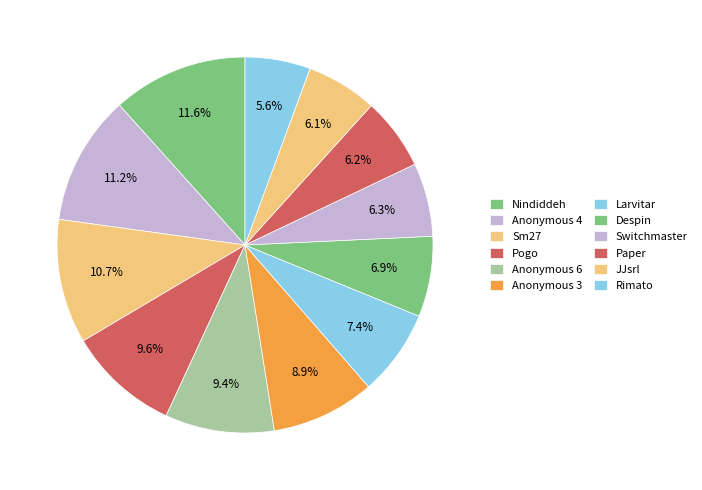

What is the smallest slice in the pie chart?

Rimato